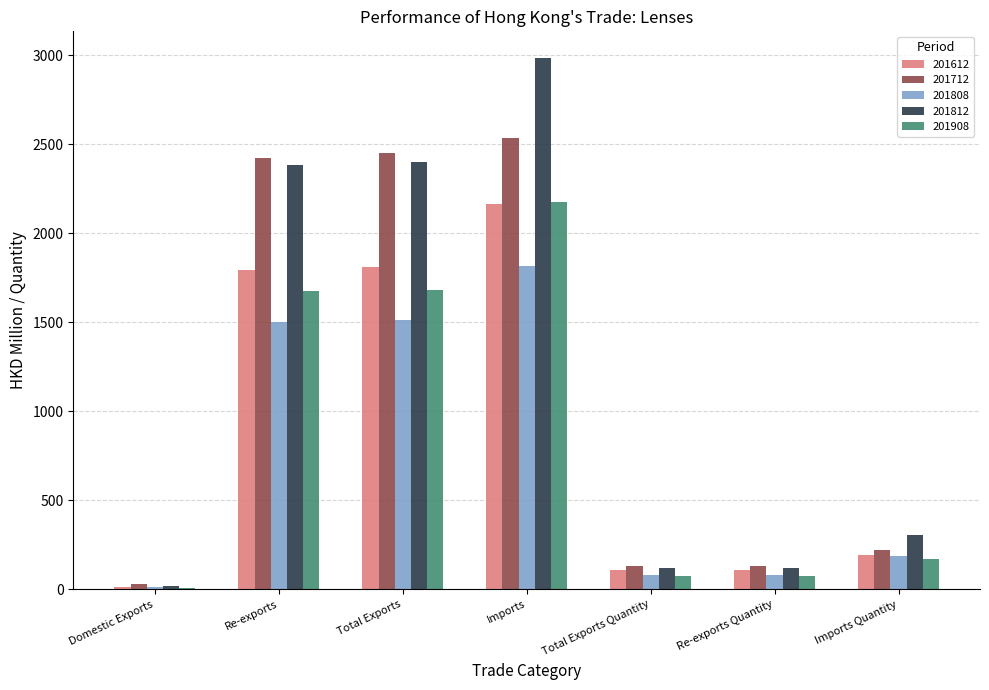

What is the total value across all series at Re-exports?

9778.5